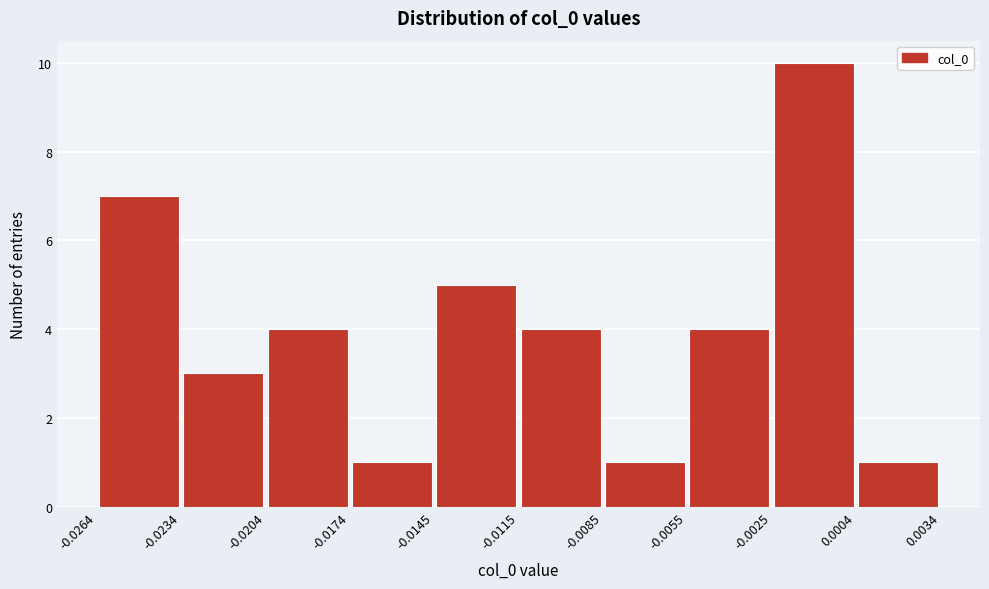

Which range on the x-axis has the tallest bar?

-0.0025 to 0.0004